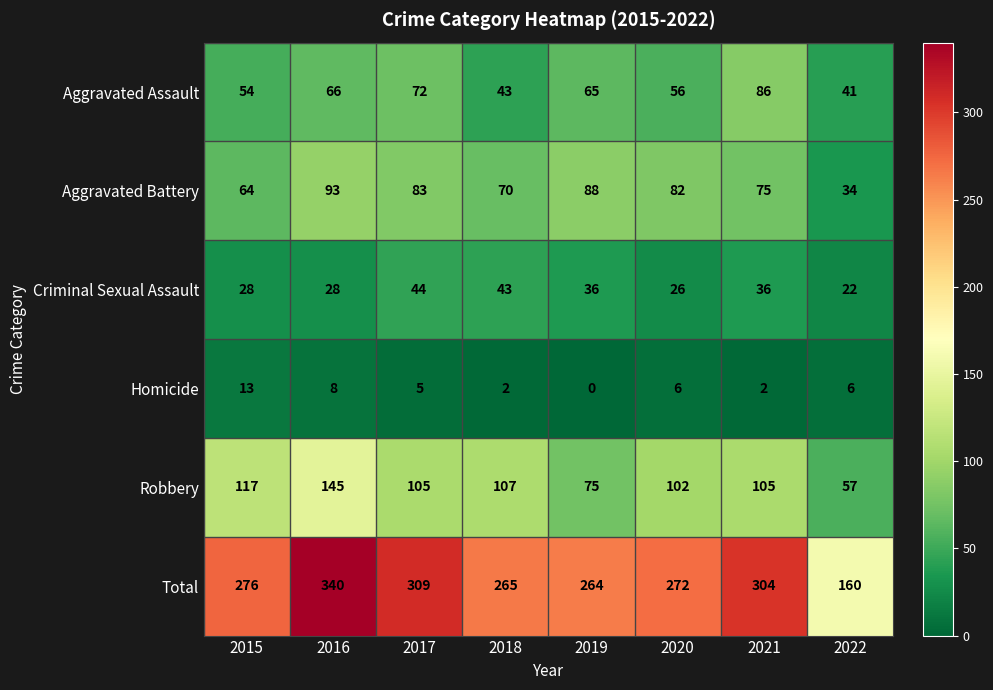

Which series has the largest total across all categories?

Total